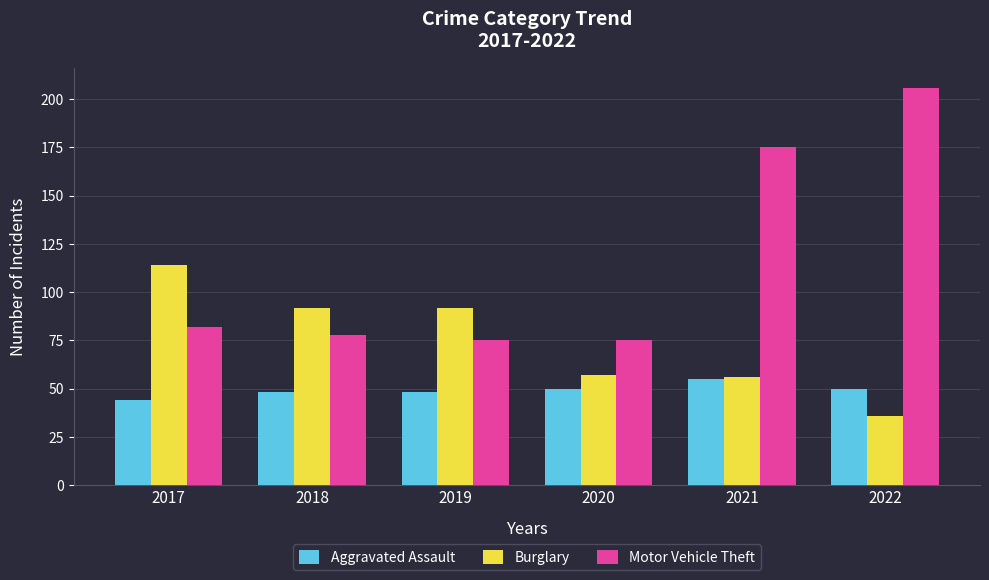

What is the value of the Aggravated Assault bar at the 5th from the left?

55